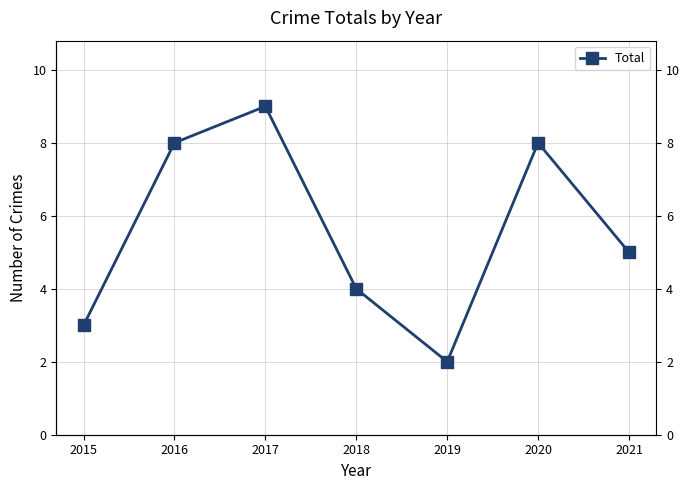

What is the sum of all values?

39